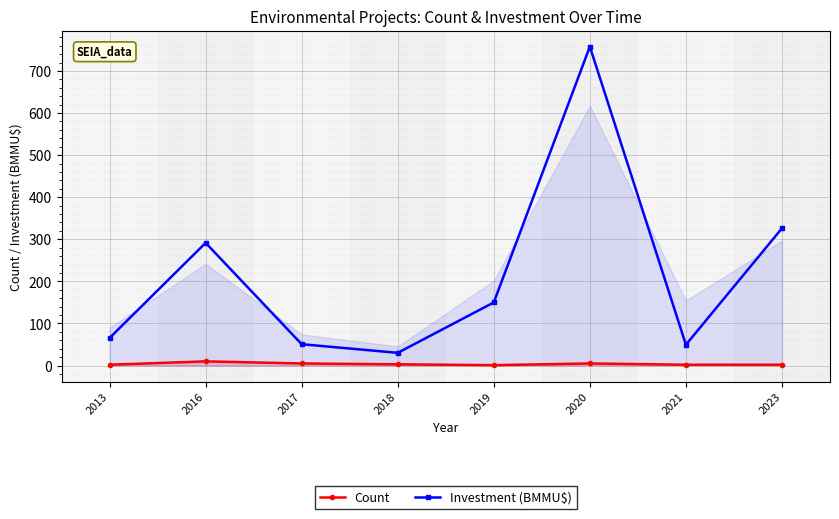

The value of Investment (BMMU$) at 2013 is 116.6. True or false?

False